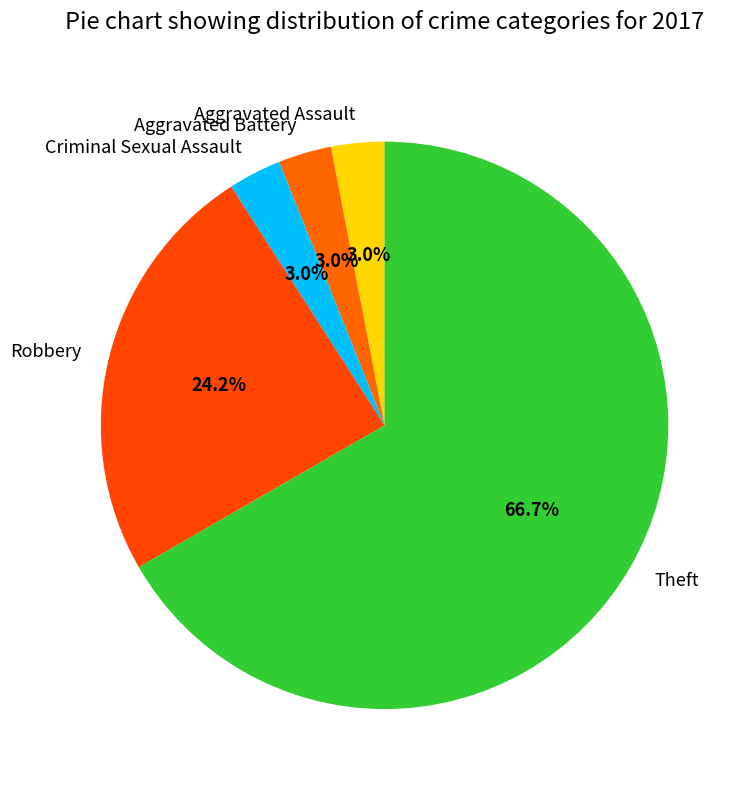

To the nearest percent, what is the combined percentage of Criminal Sexual Assault and Robbery?

27%